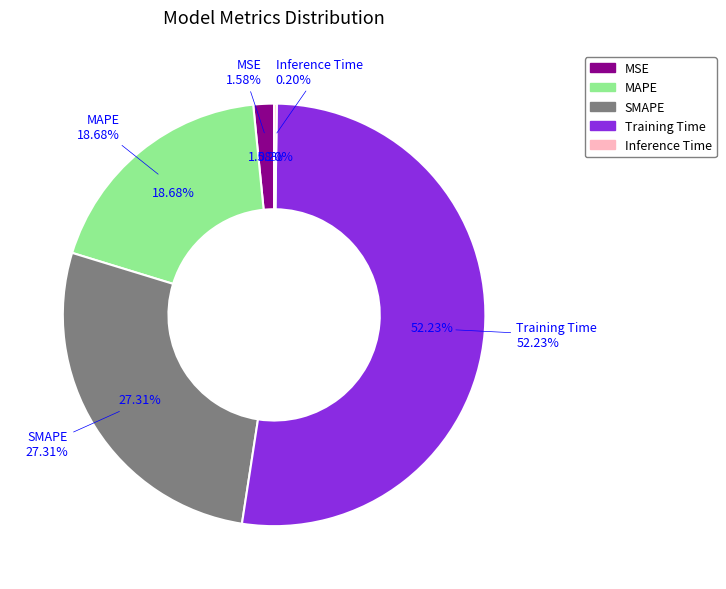

Combined, do MAPE and Inference Time account for over 50%?

No